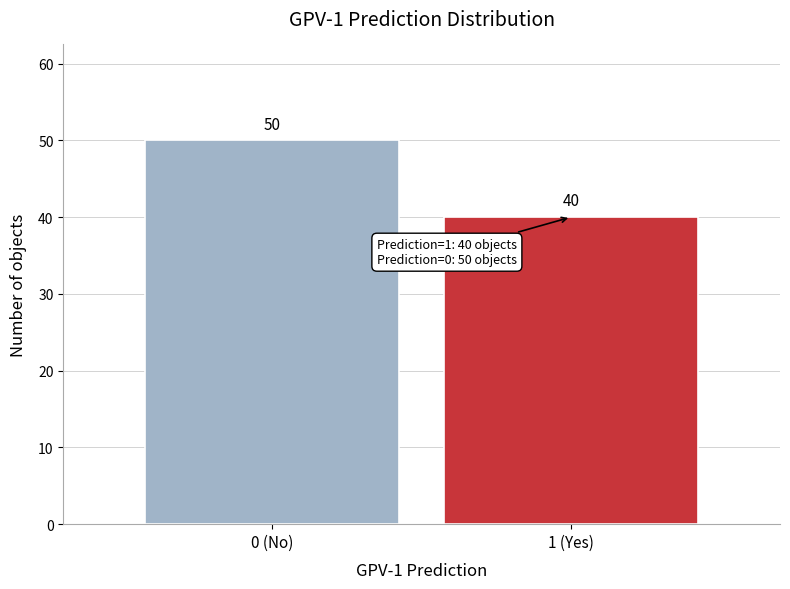

Reading left to right, transcribe all the data shown in this chart.

50	40